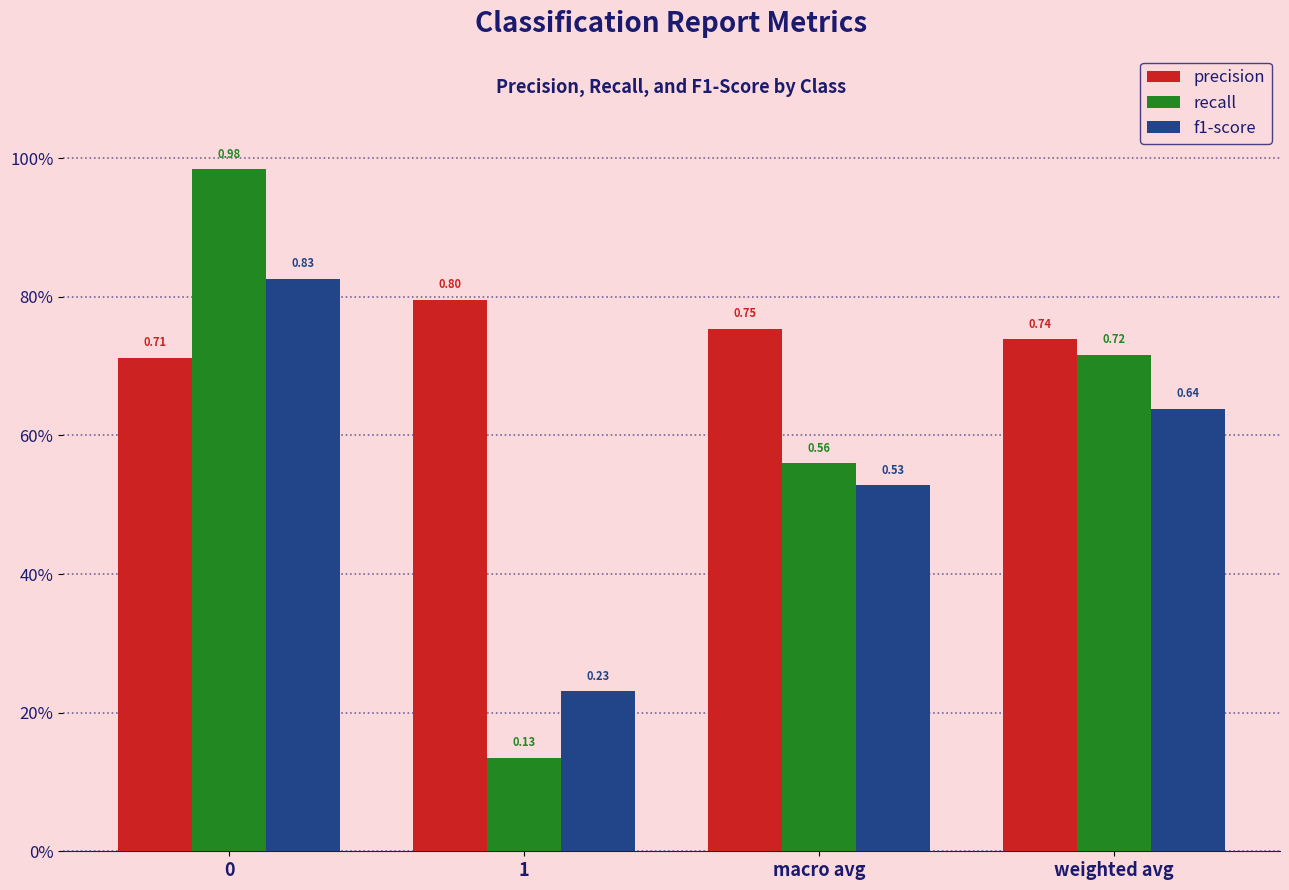

True or false: f1-score has a value of 0.6 at weighted avg.

True